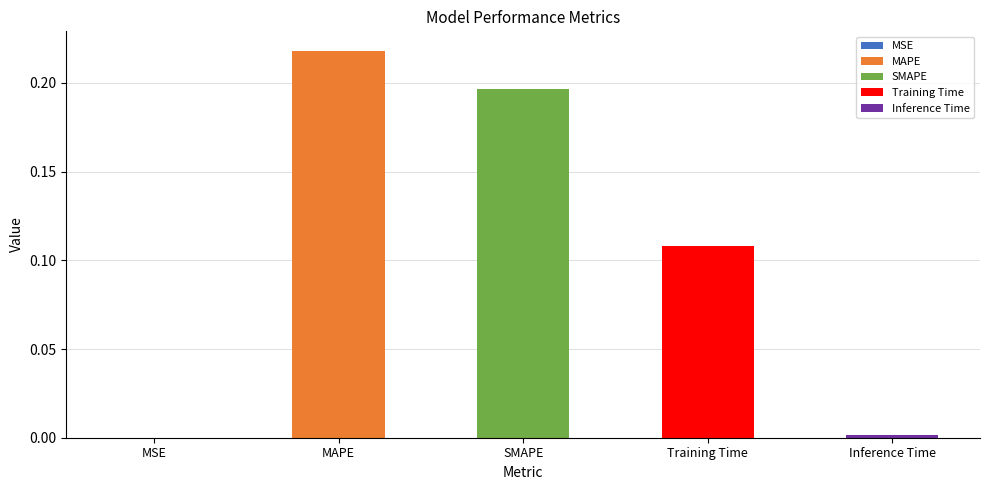

Reading left to right, extract all data points from this chart.

0.0	0.2	0.2	0.1	0.0